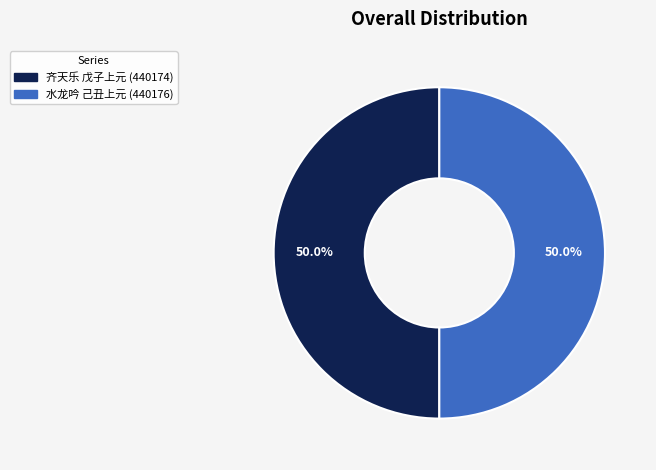

What is the ratio of the value at 水龙吟 己丑上元 (440176) to the value at 齐天乐 戊子上元 (440174)?

1.0